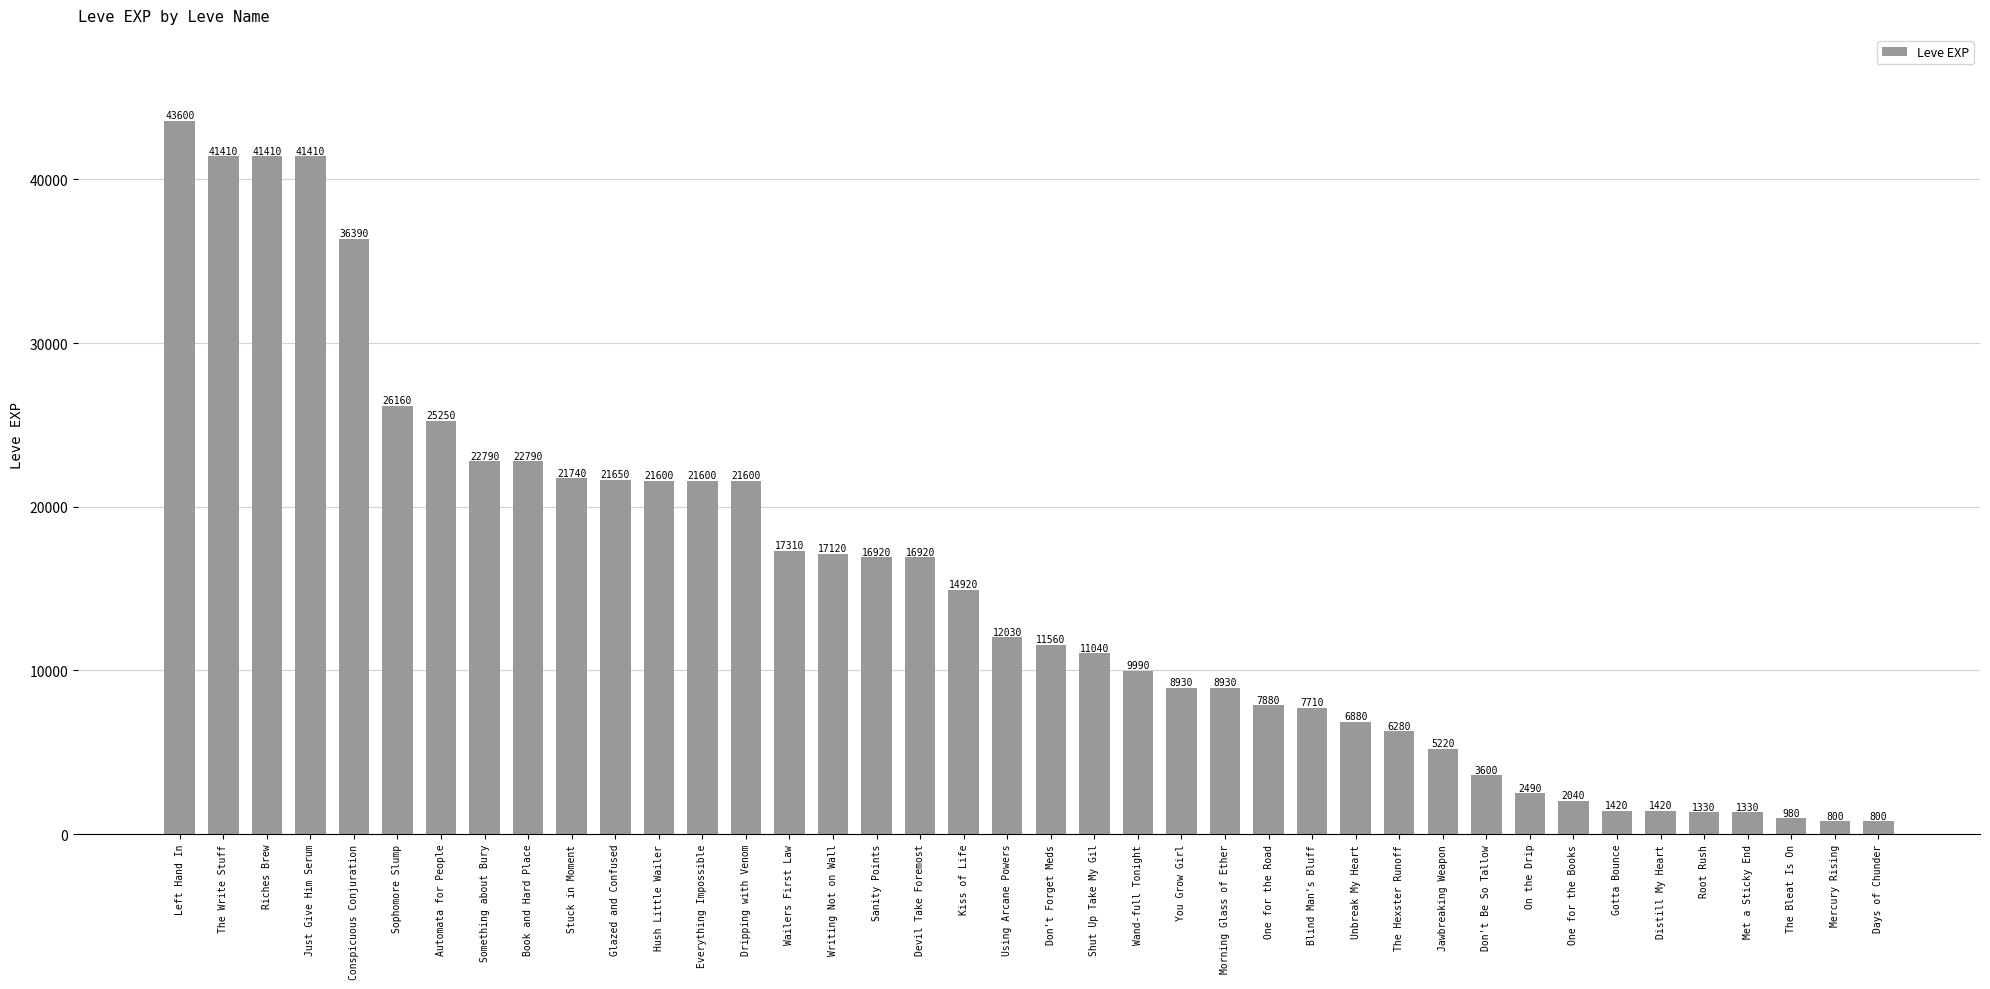

True or false: the data shows 74483 at The Write Stuff.

False